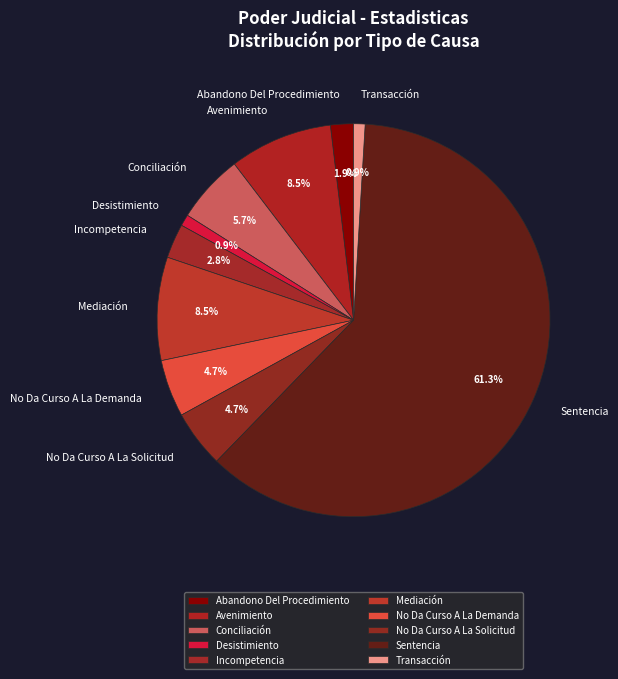

Between Transacción and Conciliación, which is larger?

Conciliación